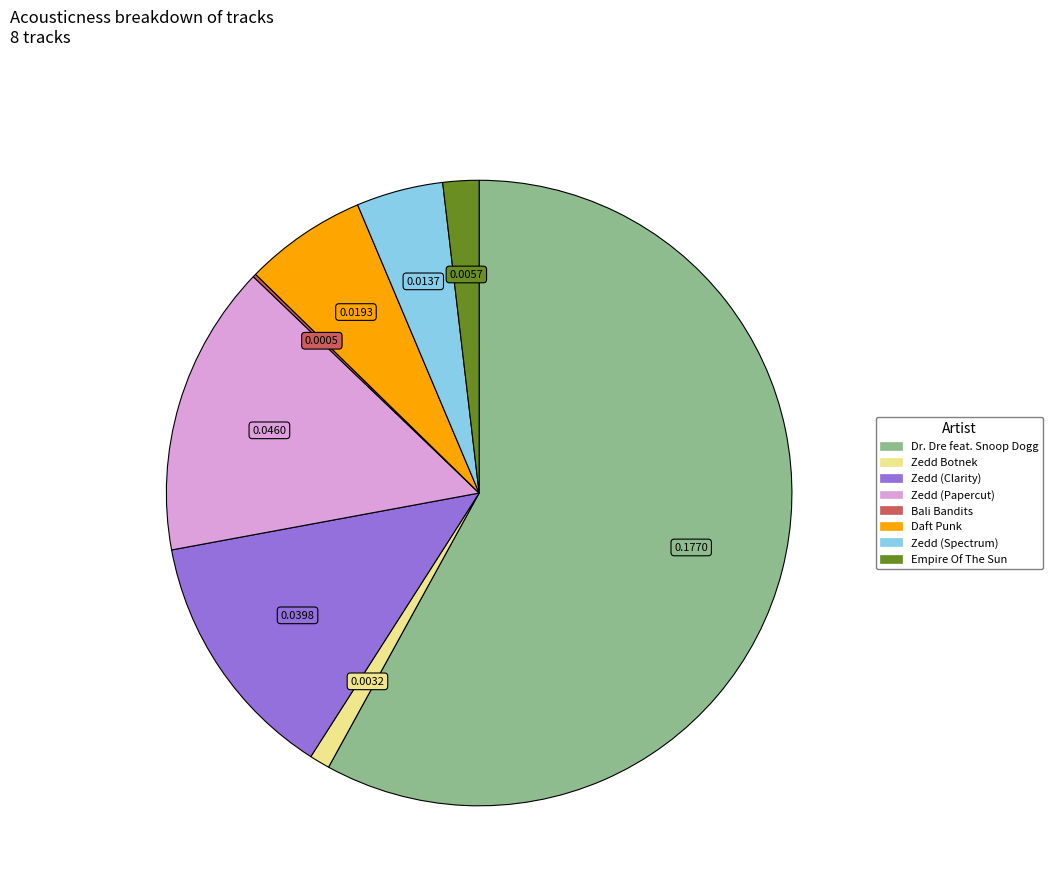

Is Daft Punk the majority of the pie?

No